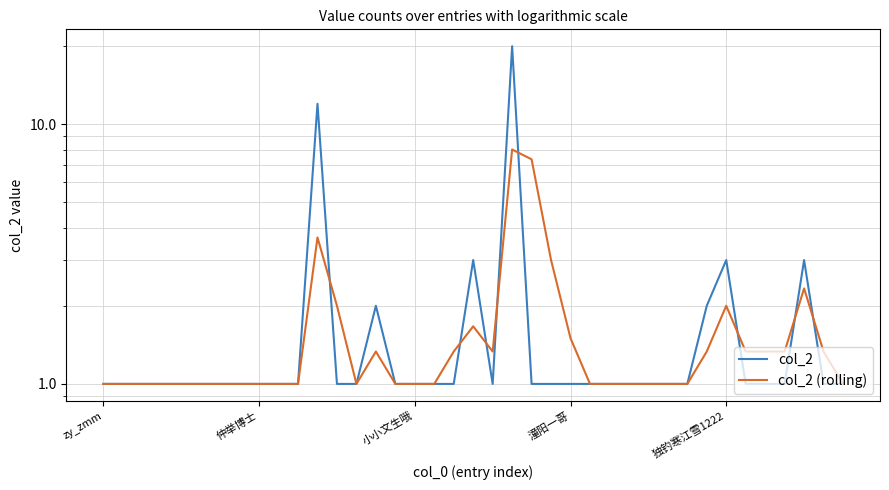

Is this an area chart (filled region under the line)?

No